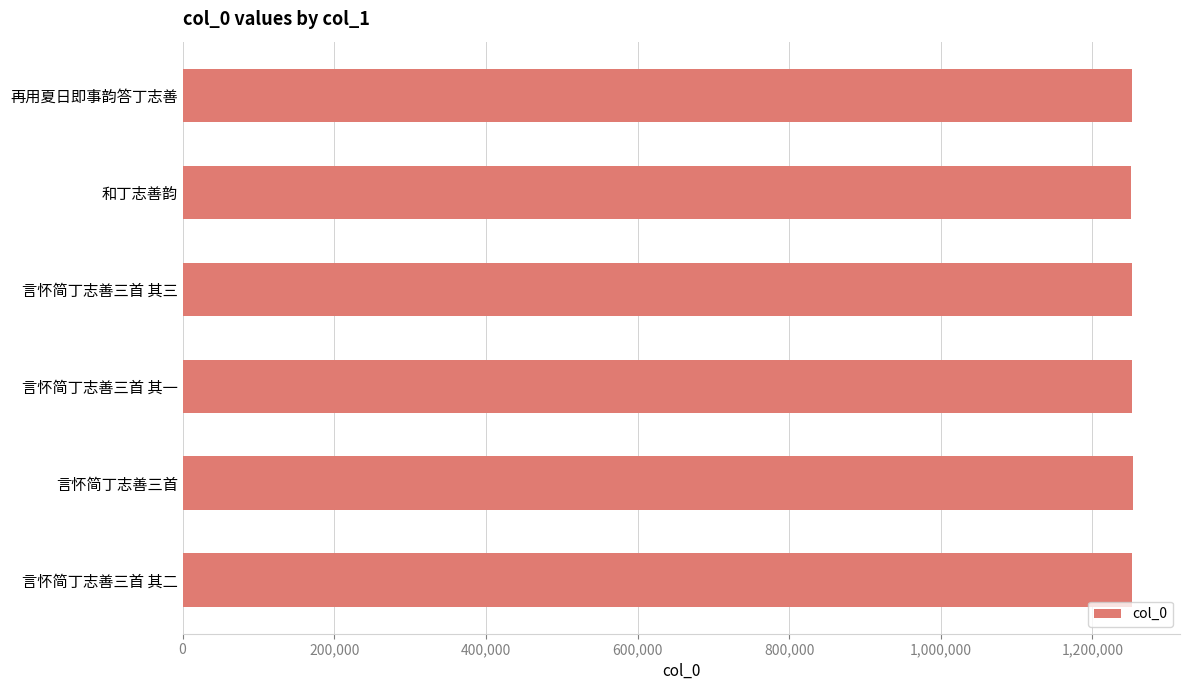

What is the smallest value displayed?

1251559